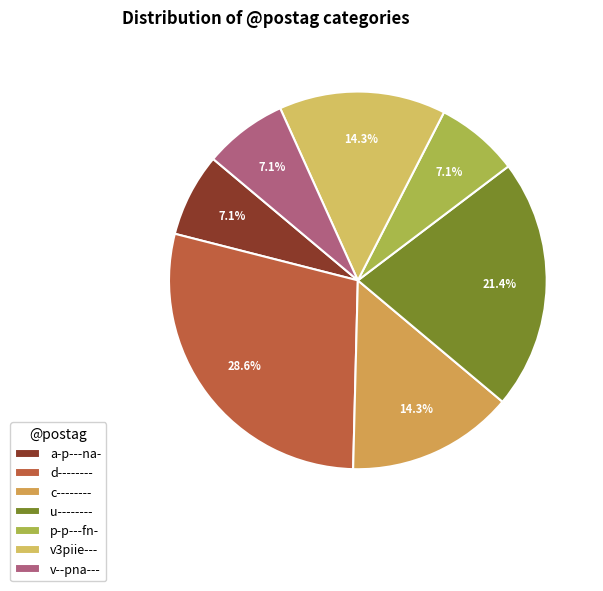

True or false: d-------- accounts for 20% of the total.

False